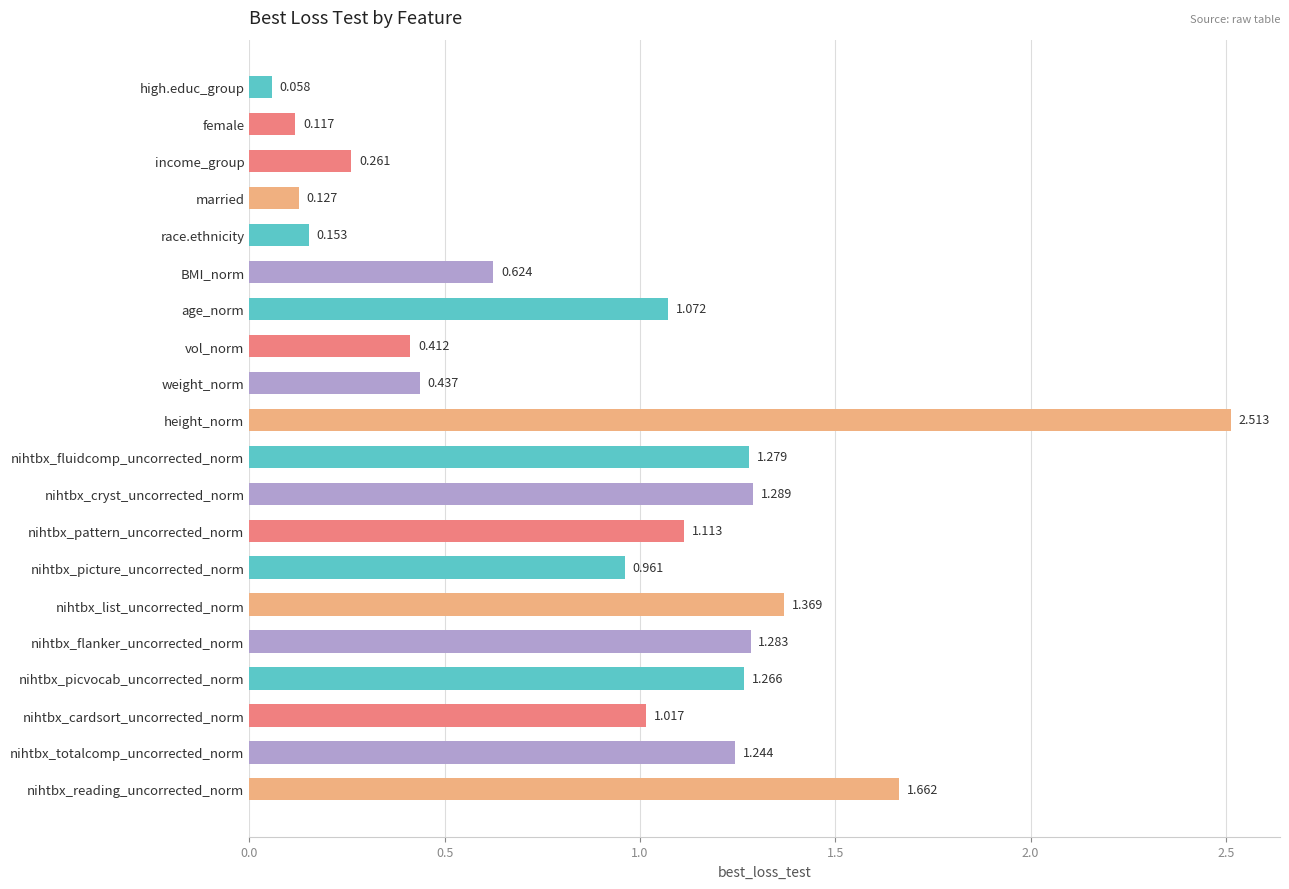

Where is the data nearest to the value 1?

nihtbx_cardsort_uncorrected_norm